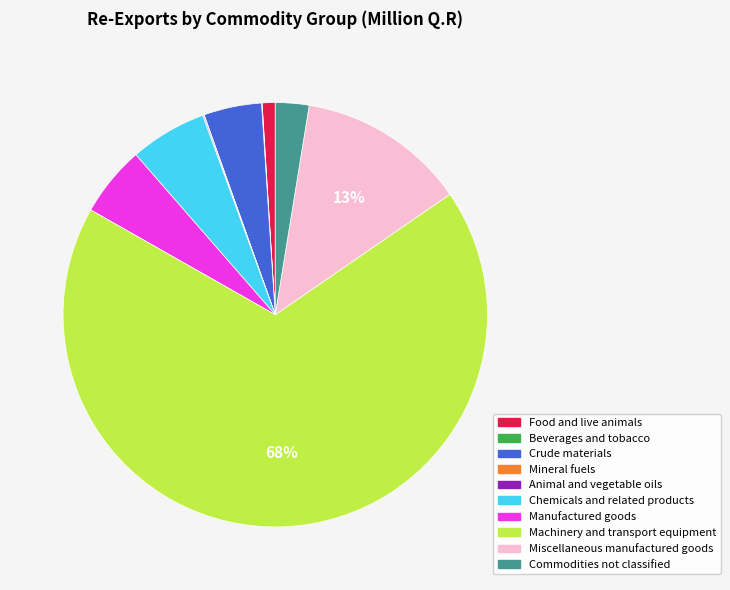

What percentage is the Crude materials slice, to the nearest percent?

4%